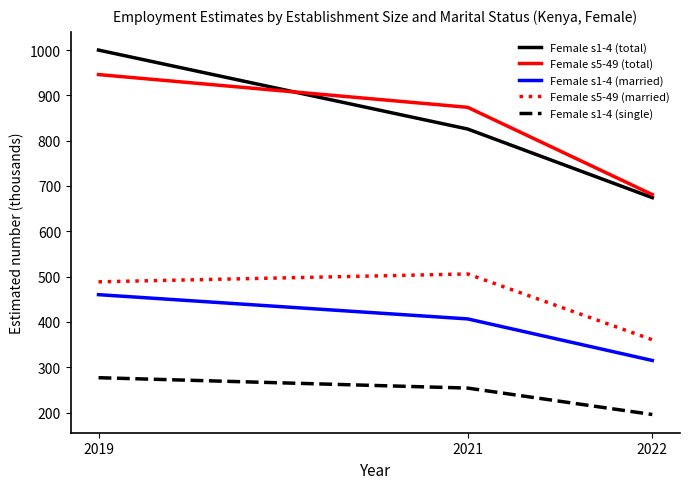

True or false: Female s1-4 (total) has a value of 674.2 at 2022.

True